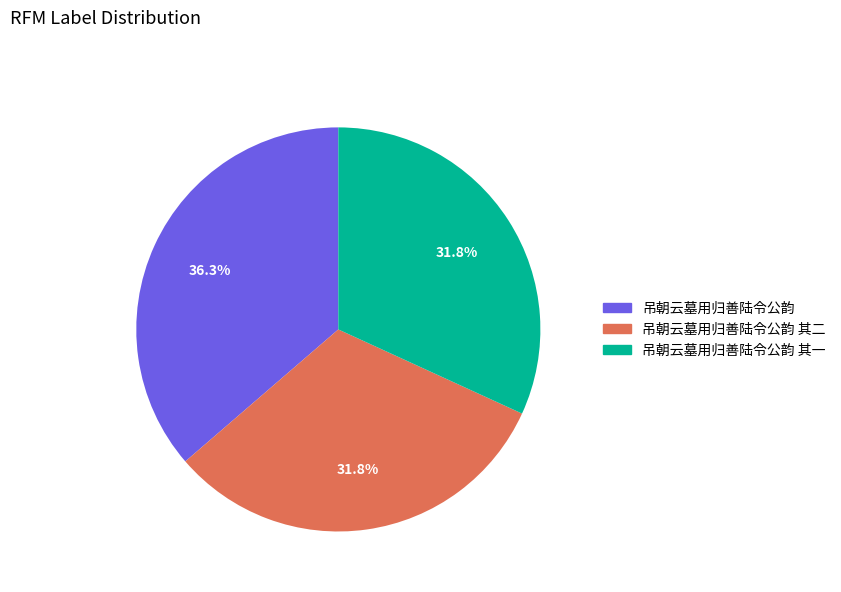

Does any single category account for the majority?

No